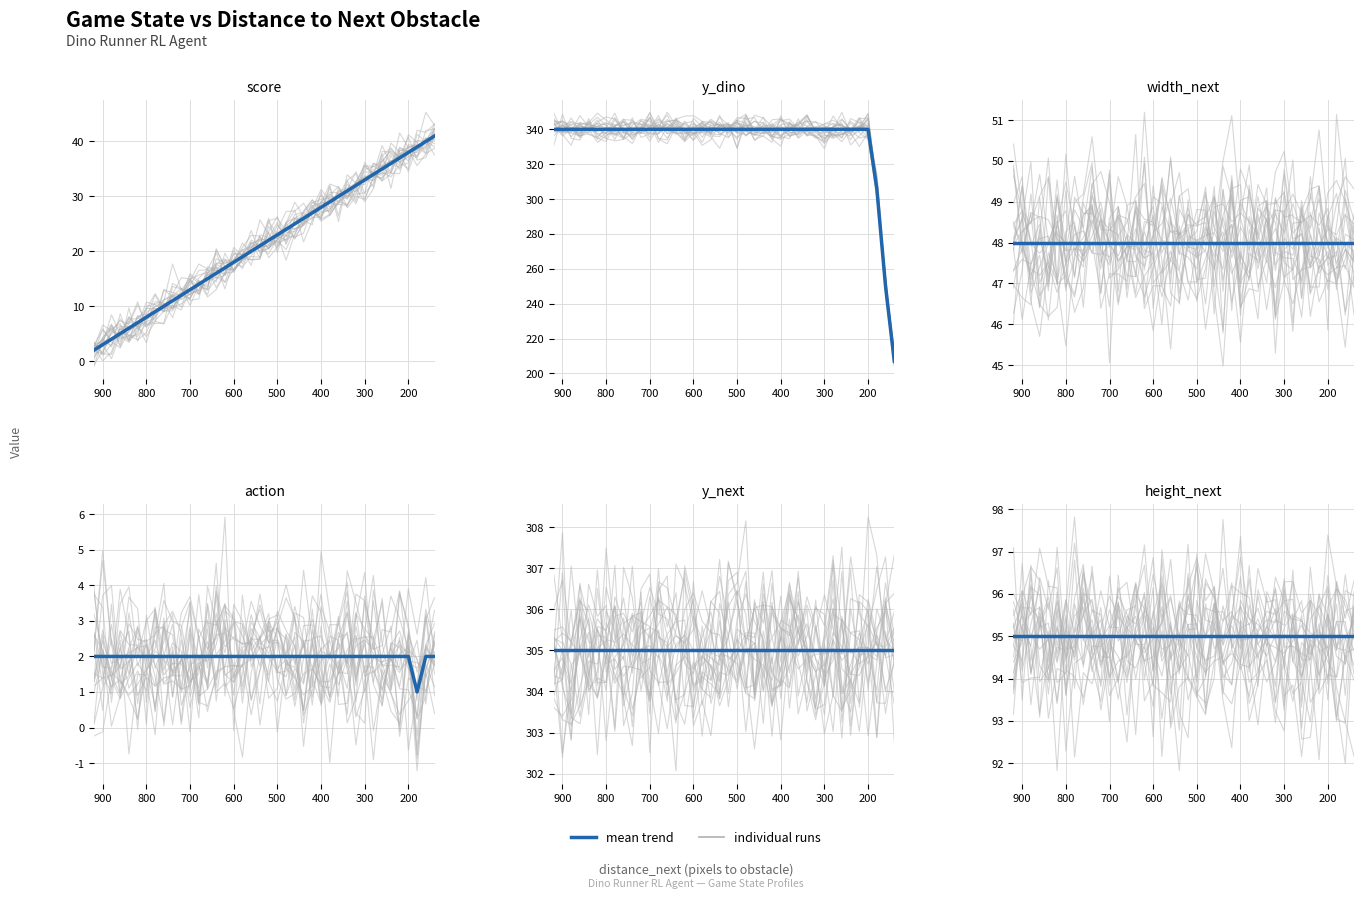

What is the average value of the width_next series?

48